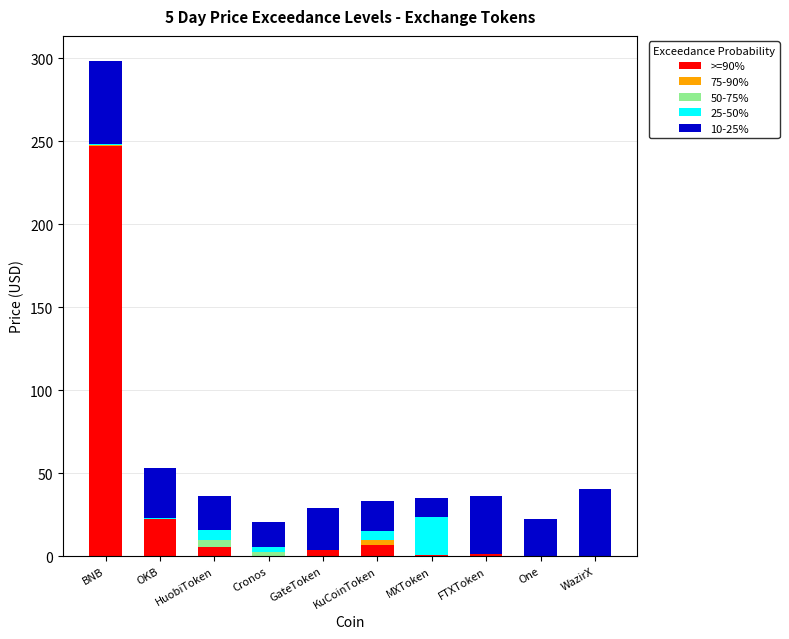

Are the bars horizontal?

No